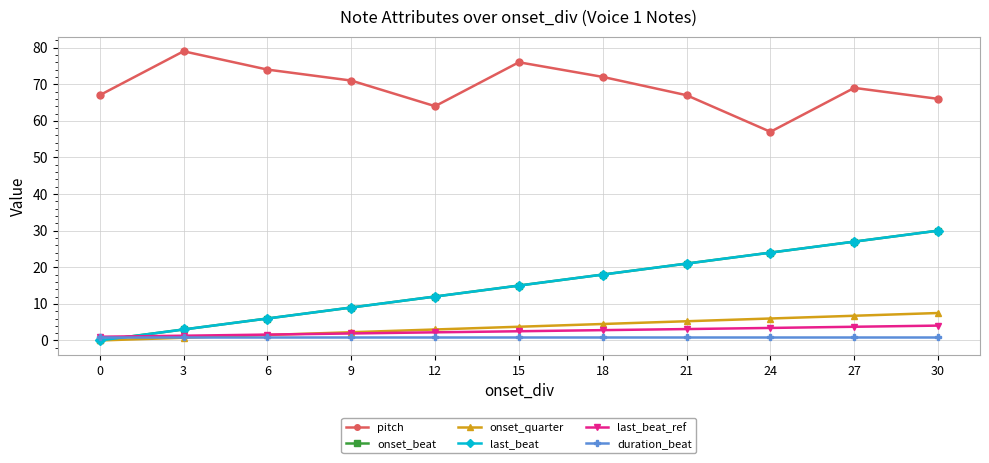

At which label is last_beat closest to 15?

15